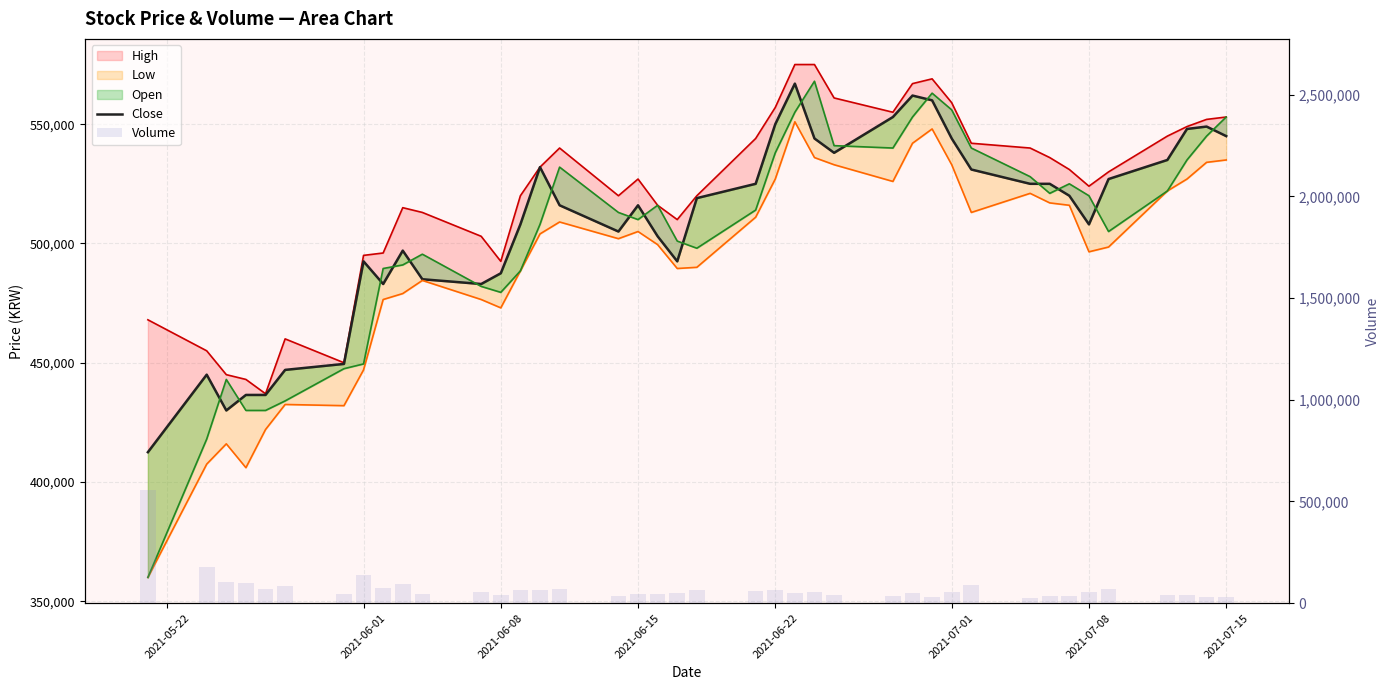

How many values in the Volume series exceed 54243?

19